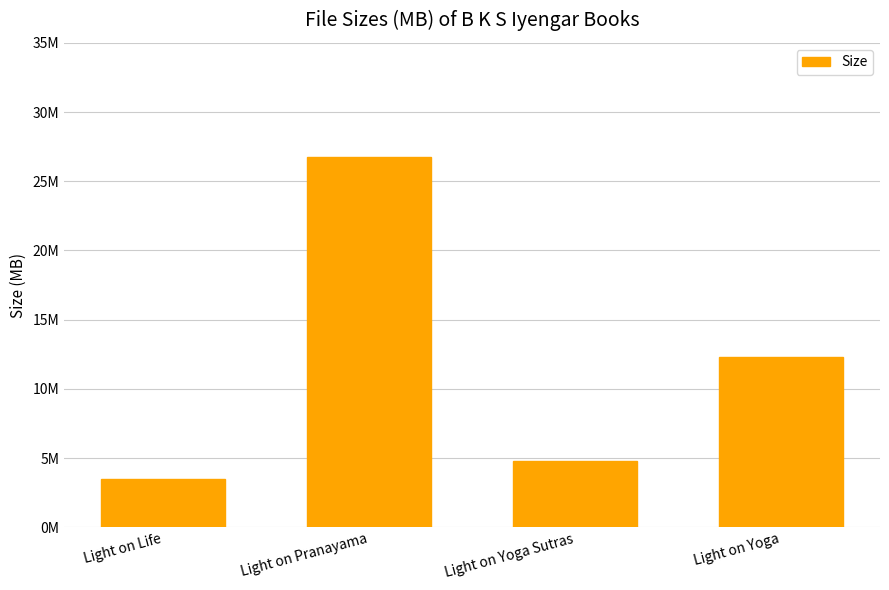

Read the value at Light on Pranayama.

26.7